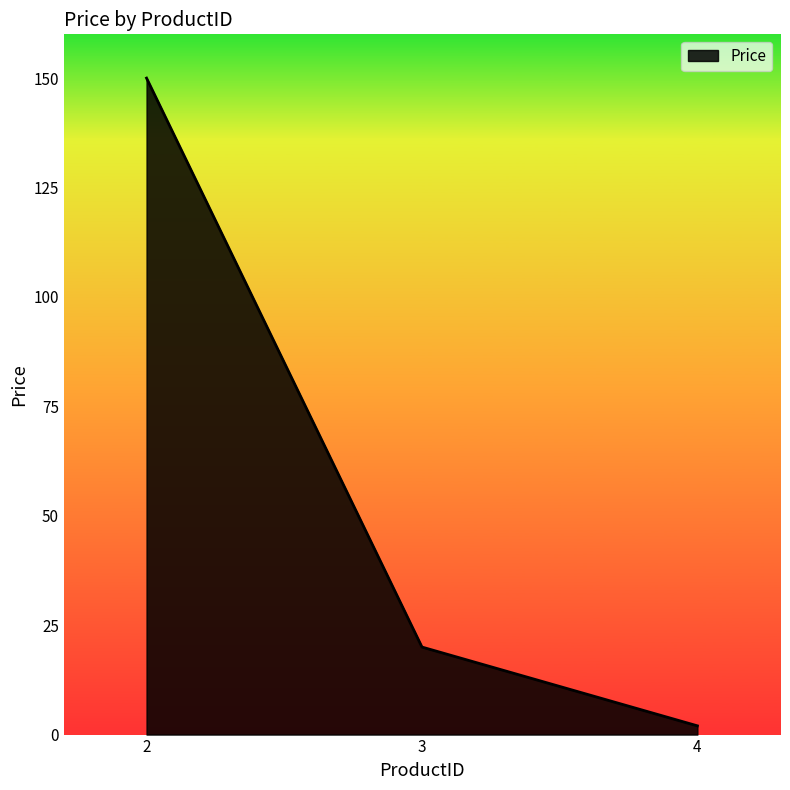

Which has a higher value, 4 or 3?

3